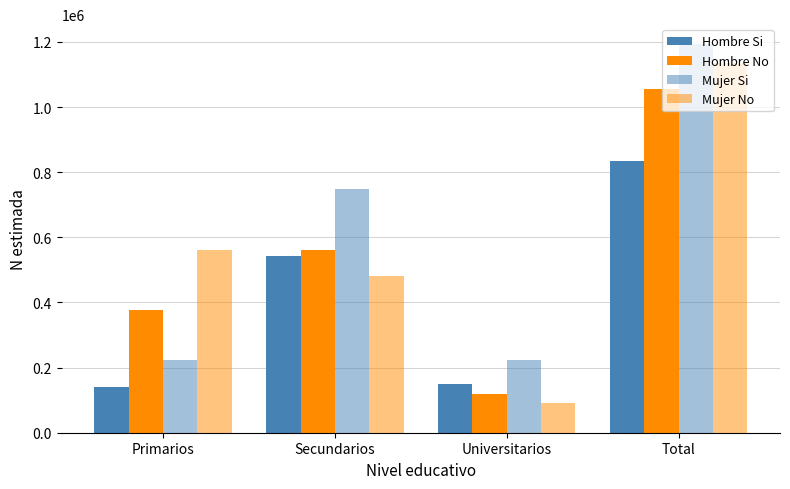

Which series has the widest spread of values?

Mujer No